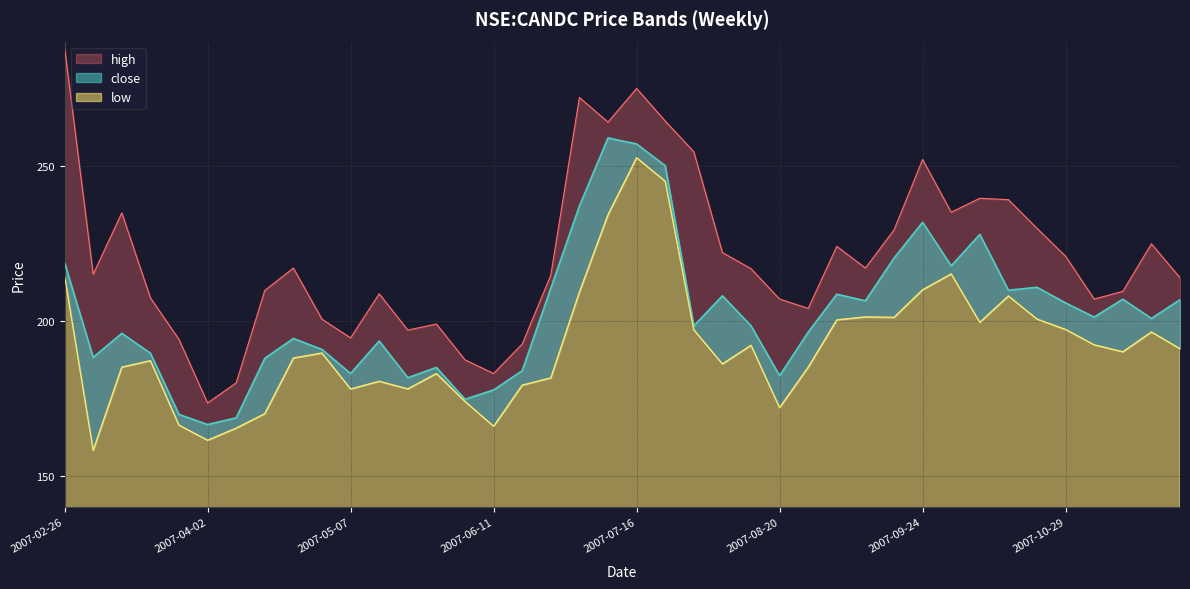

At which label is low closest to 205?

2007-10-15